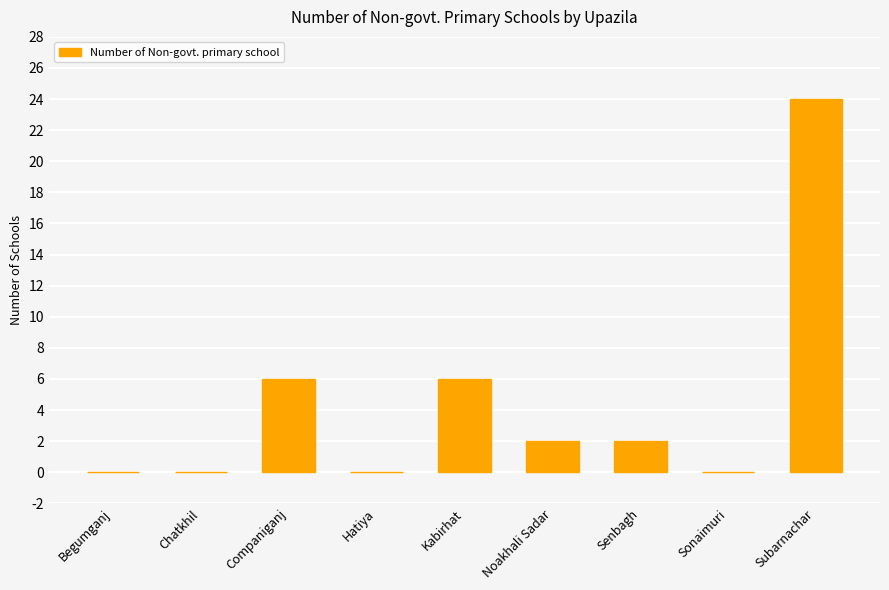

Which has a higher value, Kabirhat or Begumganj?

Kabirhat